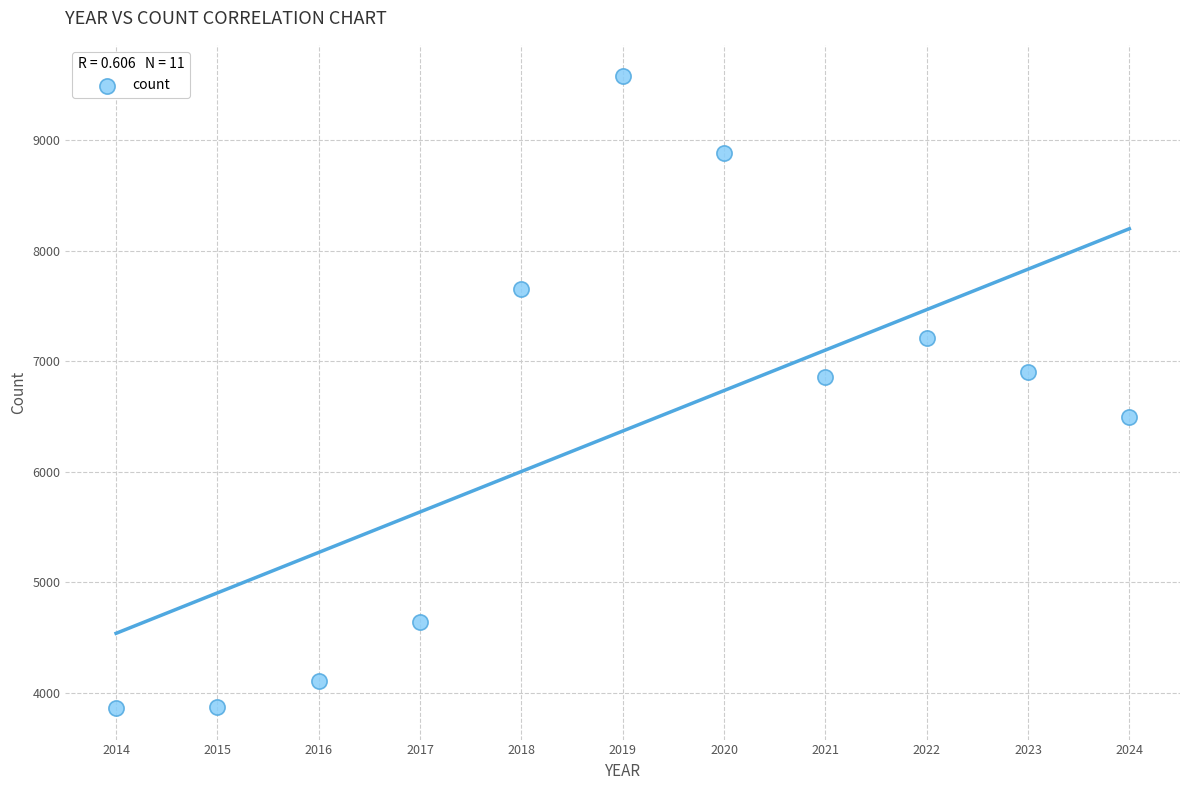

What is the range of Y values (max minus min)?

5716